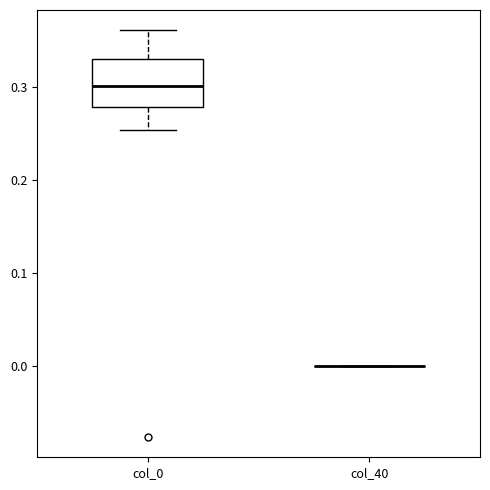

Reading left to right, transcribe this box plot: for each box, give where its median line is, the range the box spans, and where its two whiskers end, as read against the y-axis. The values are not printed on the chart, so give them approximately, as read against the axis.

col_0: median 0.30, box 0.28 to 0.33, whiskers 0.25 to 0.36
col_40: box collapsed to a line at 0.00, whiskers 0.00 to 0.00